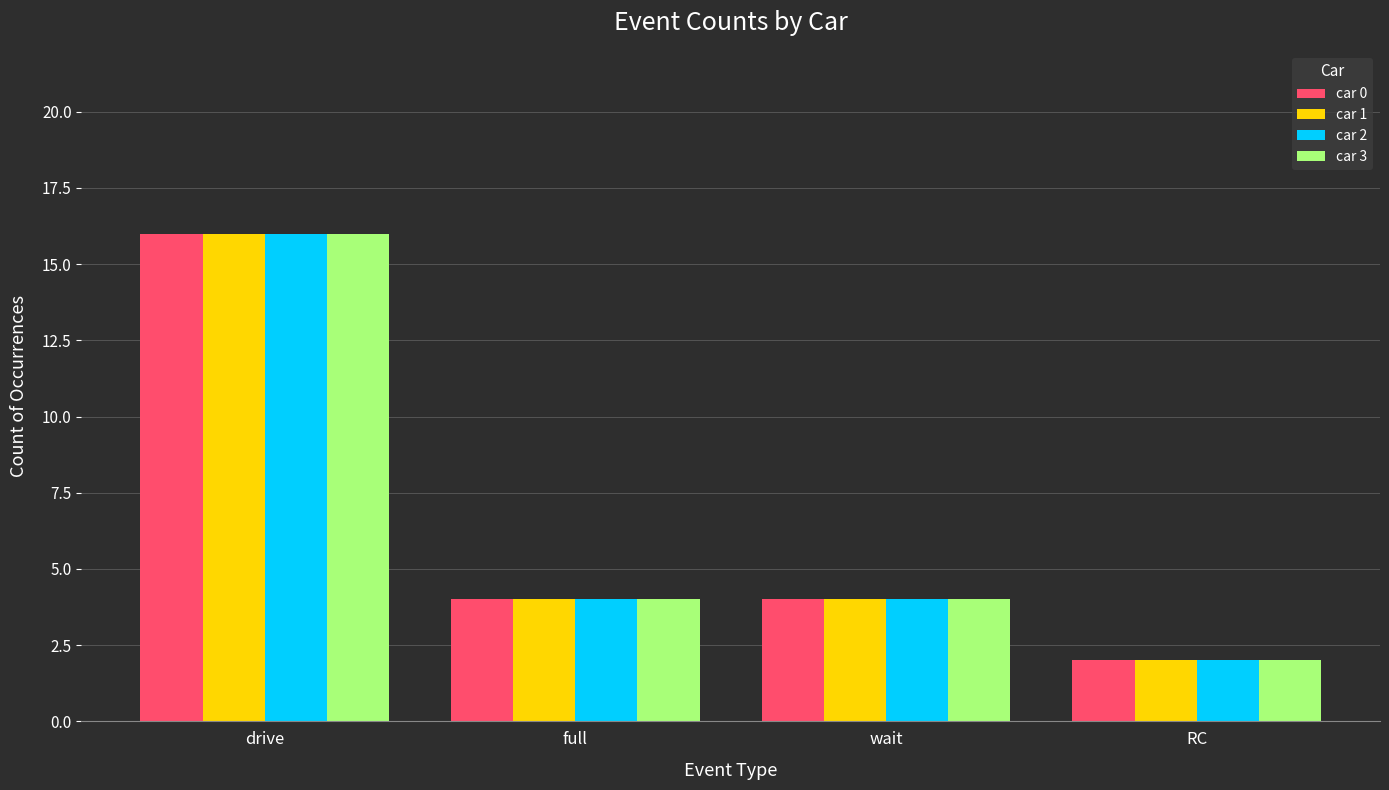

At which category does the chart reach its peak across all series?

drive